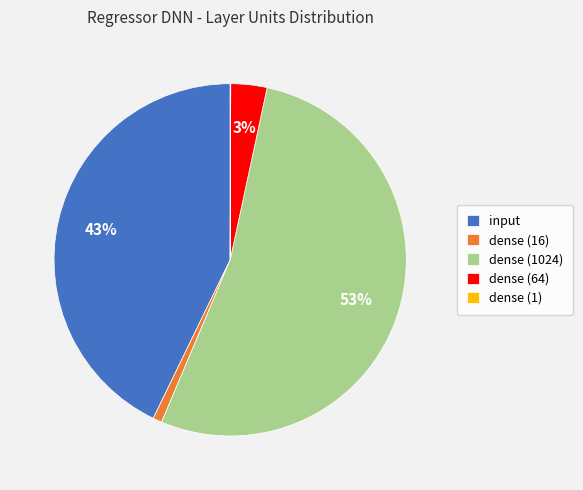

Which slice is the largest?

dense (1024)